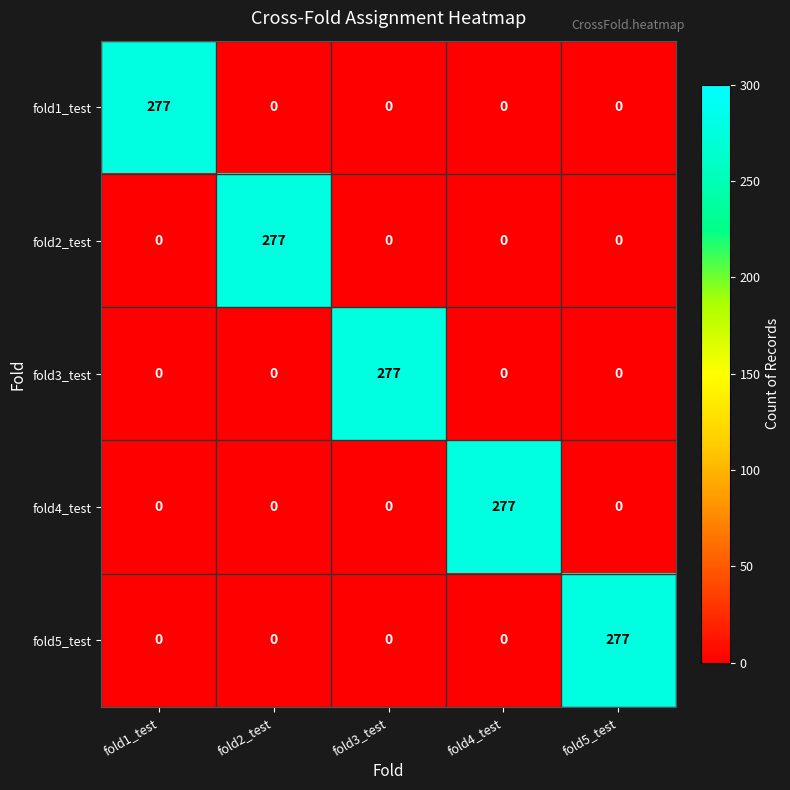

Reading left to right, transcribe all the data shown in this chart.

fold1_test: 277	0	0	0	0
fold2_test: 0	277	0	0	0
fold3_test: 0	0	277	0	0
fold4_test: 0	0	0	277	0
fold5_test: 0	0	0	0	277